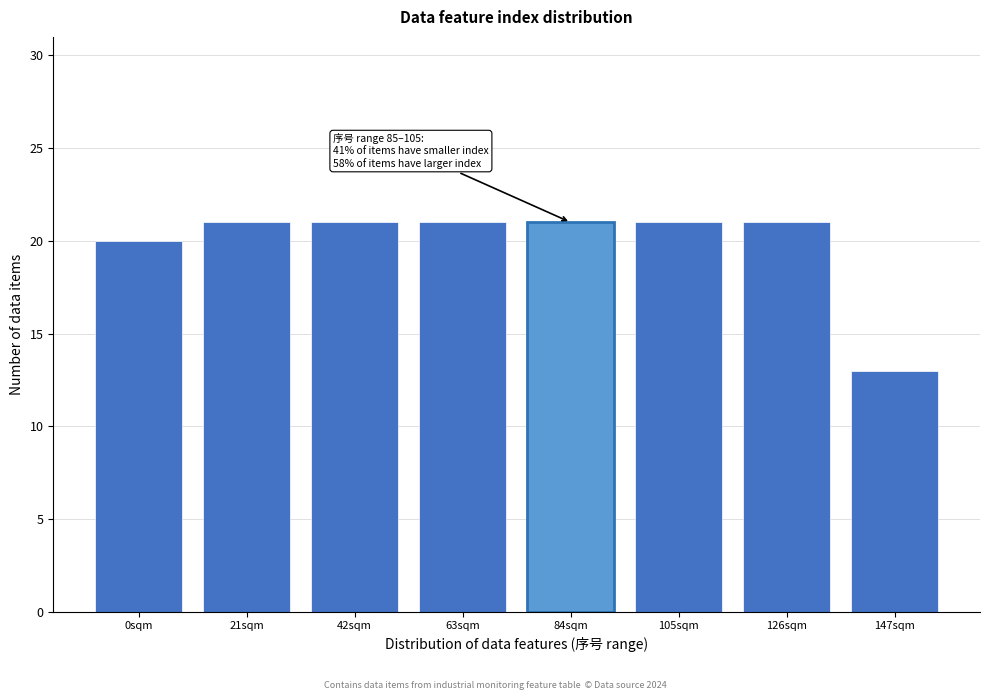

Reading left to right, what are all the values shown in this chart?

20	21	21	21	21	21	21	13